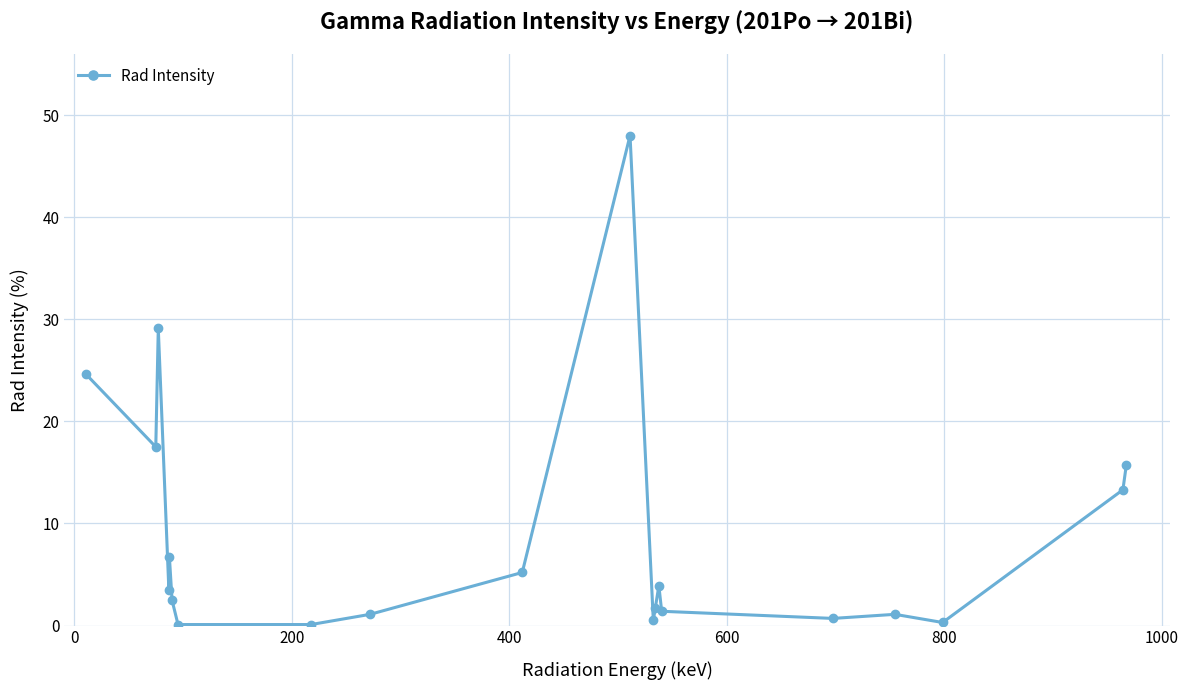

What is the value of the 10th point from the left?

5.2